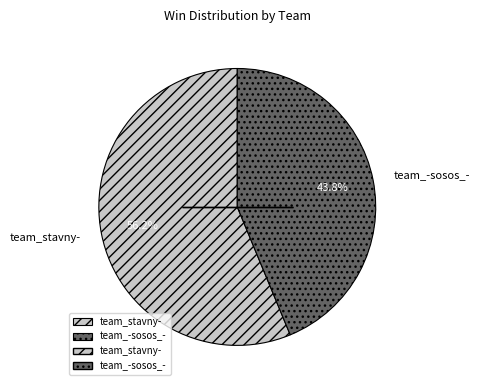

What is the largest slice in the pie chart?

team_stavny-